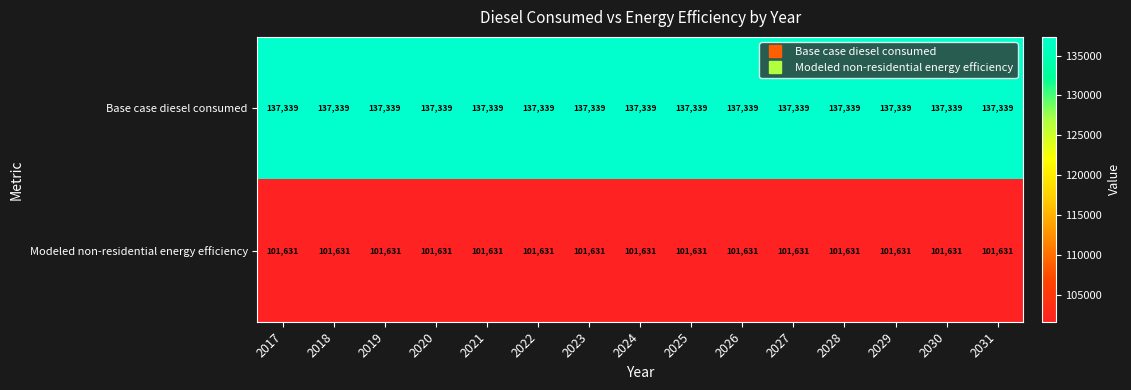

At 2019, list the series in order from smallest to largest.

Modeled non-residential energy efficiency, Base case diesel consumed